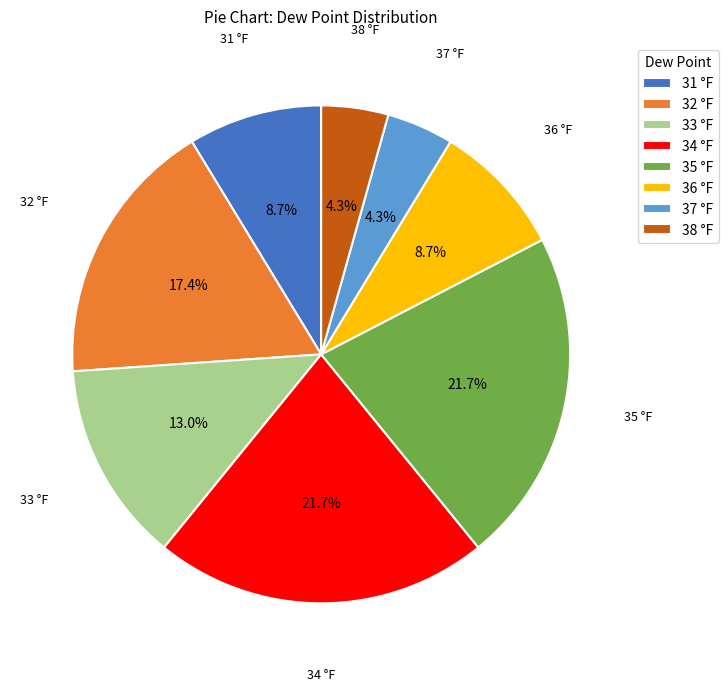

Is the sum of 34 °F and 33 °F greater than half?

No